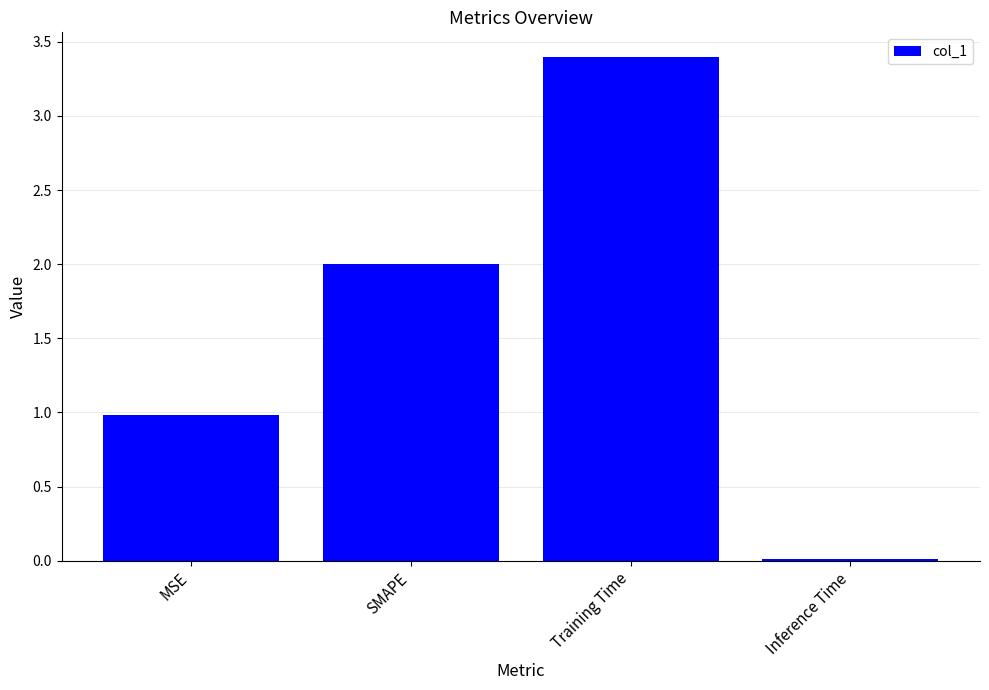

How many values are below 2?

2